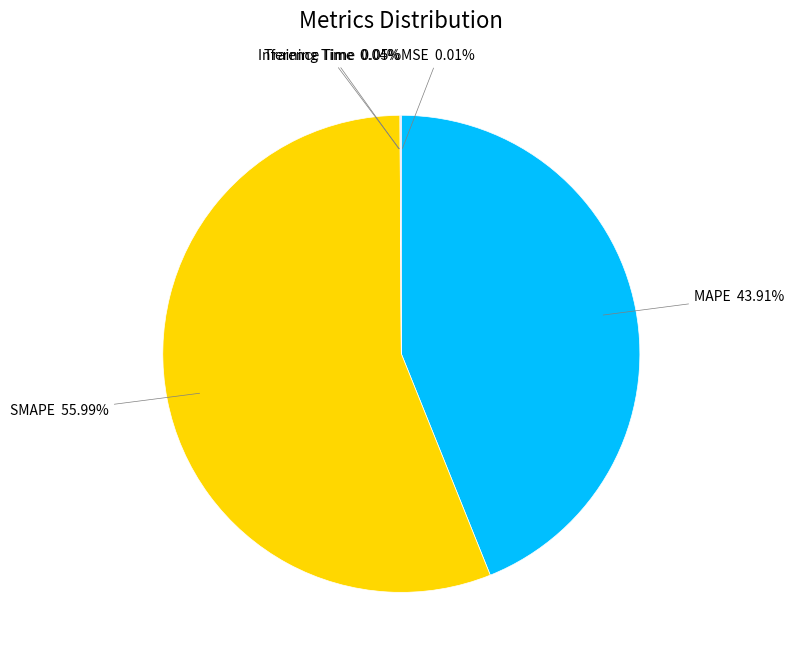

To the nearest percent, what is the average slice percentage?

20%